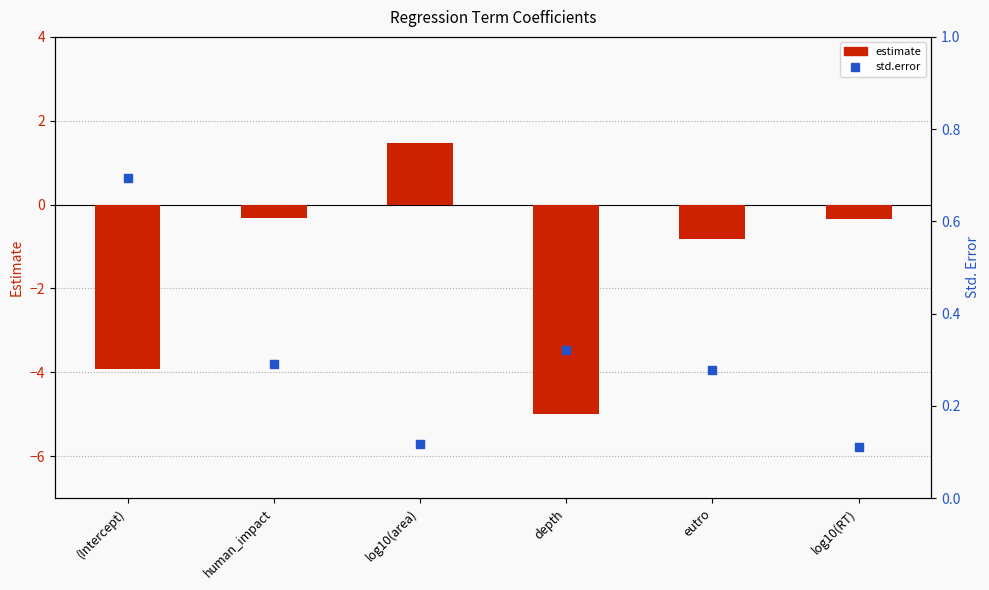

What are all the series names shown in the legend?

estimate, std.error